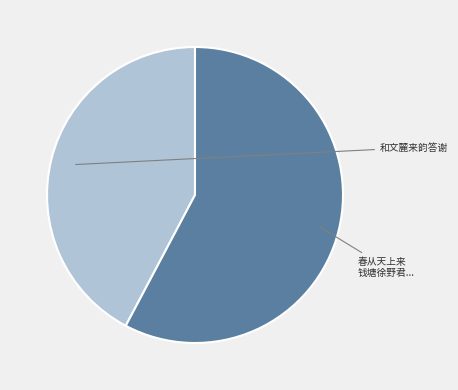

Does any single category account for the majority?

Yes